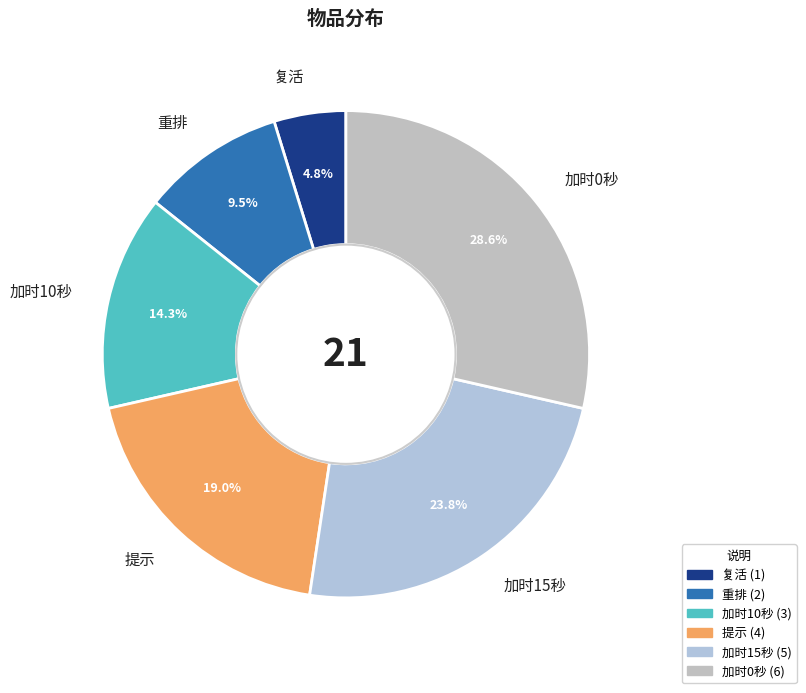

Which category has the smallest portion of the pie?

复活